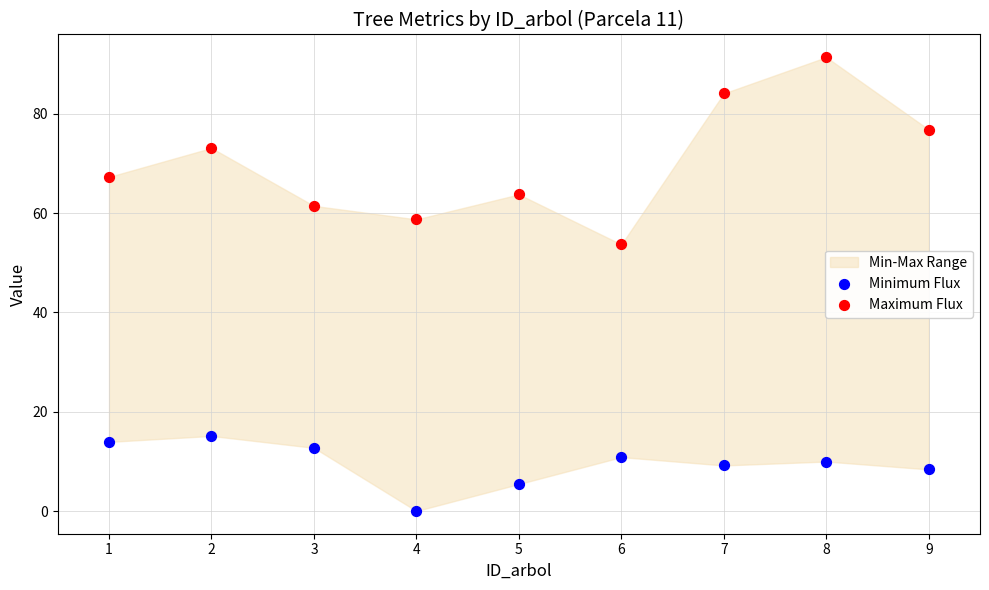

Across all series, what Y value is closest to 45?

53.7